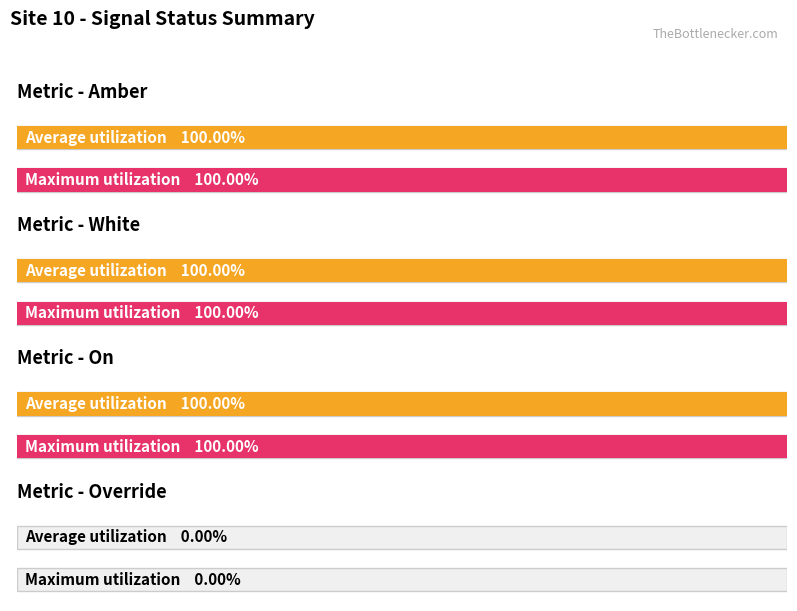

Which series changed the most between 6 and 11?

Amber